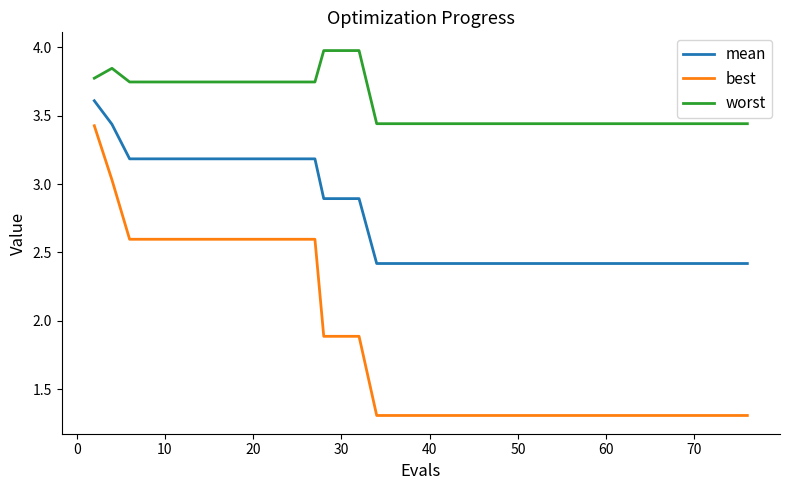

True or false: worst and mean intersect in this chart.

False